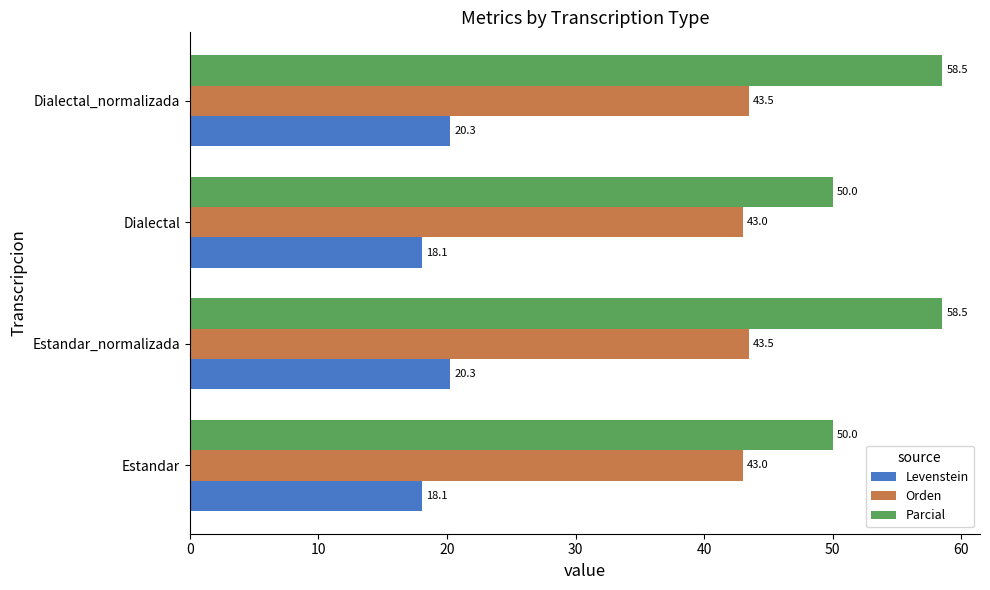

What is the greatest value displayed?

58.5